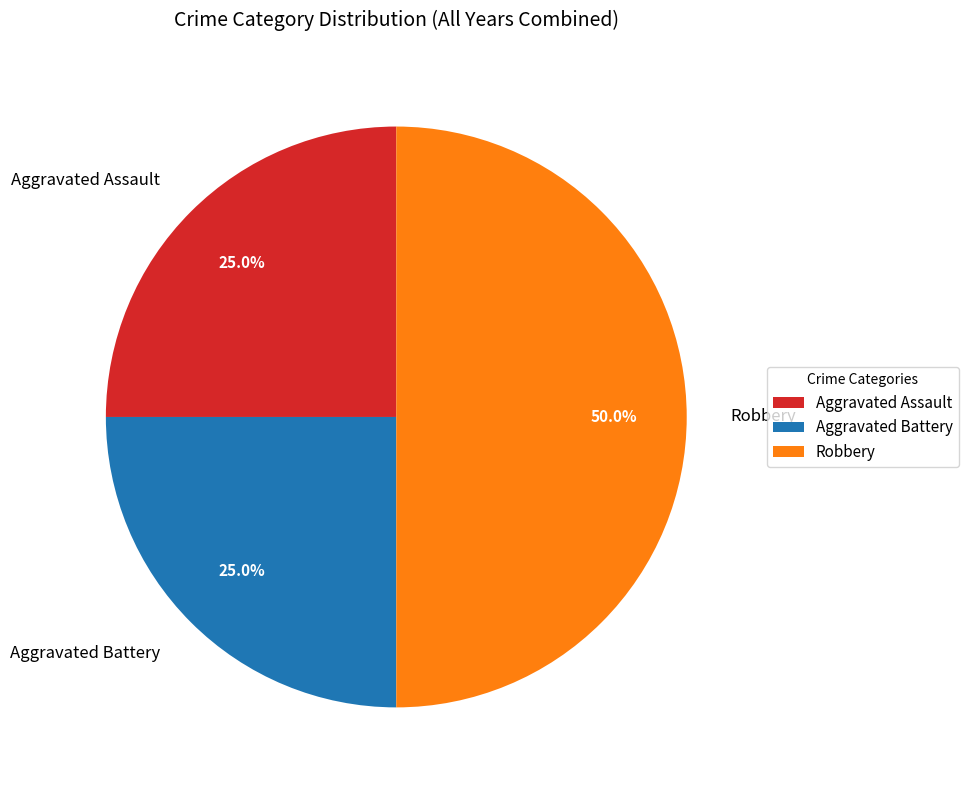

The Robbery slice represents 50% of the pie. True or false?

True